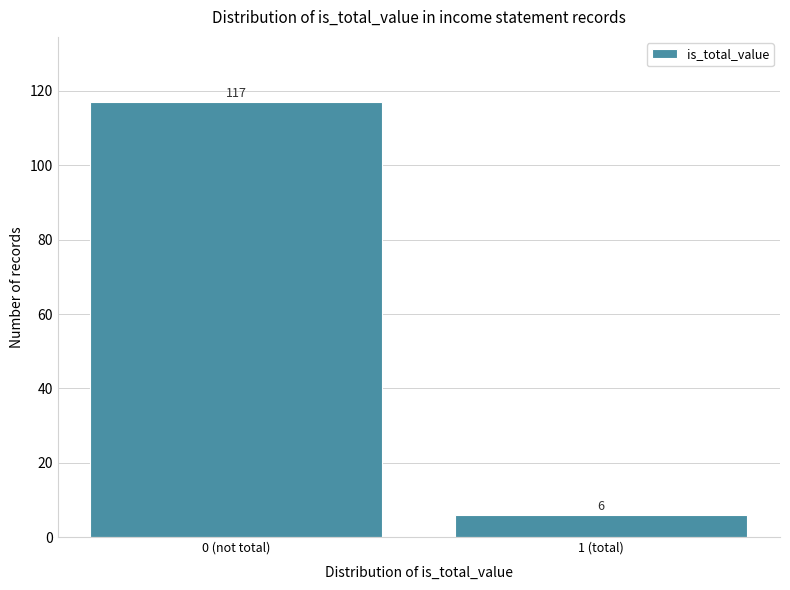

Reading left to right, list all the values displayed in this chart.

0 (not total)=117	1 (total)=6